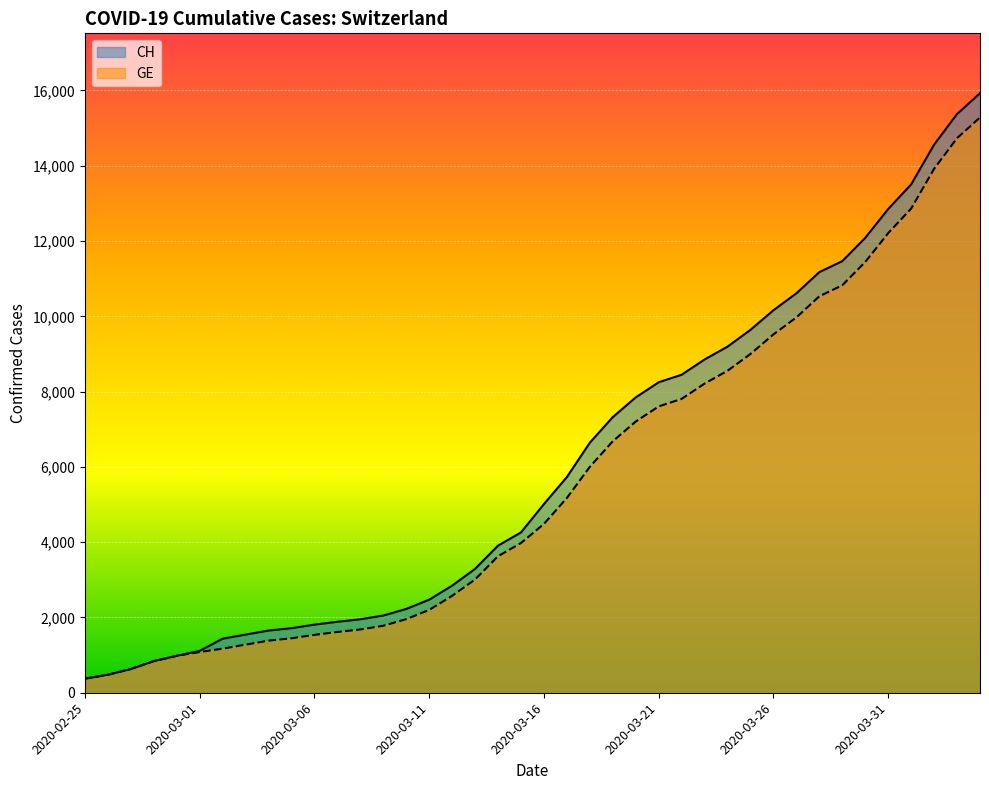

What is the approximate value of GE at 2020-03-18, to the nearest 100?

6000